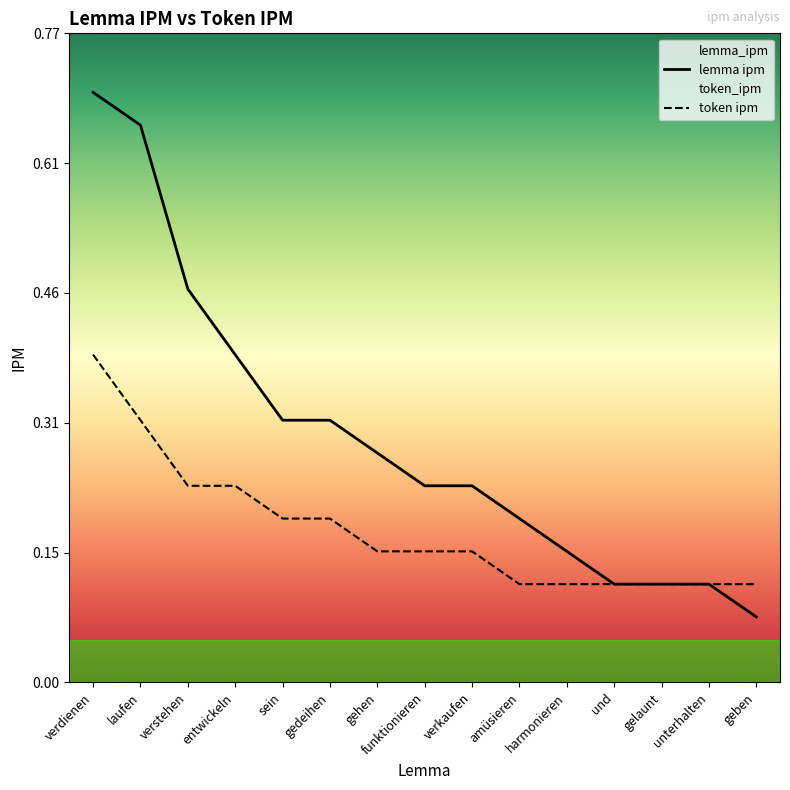

True or false: lemma_ipm has more than 0 interior local peaks.

False